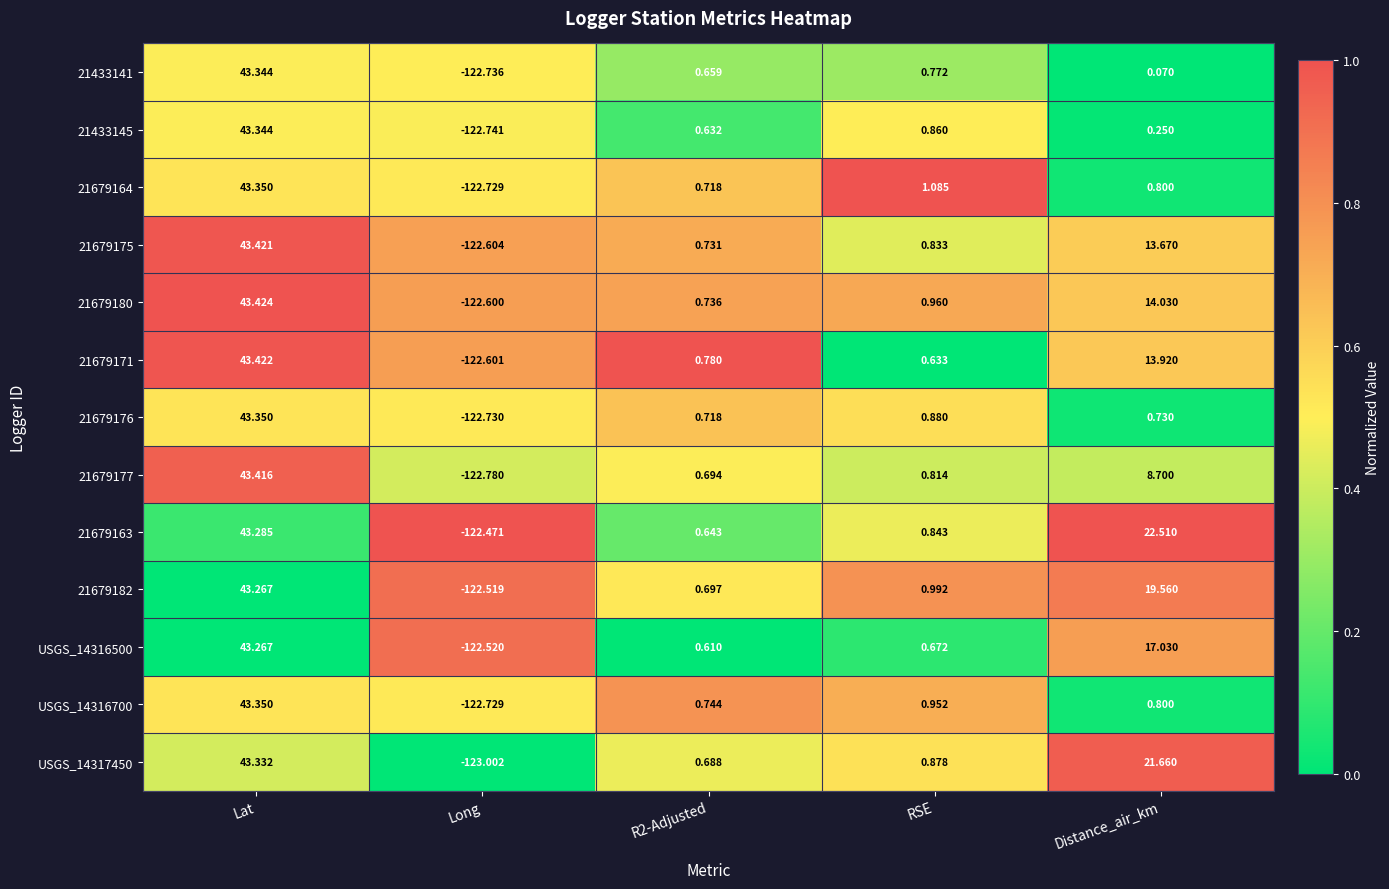

Is the value of 21433141 at Long greater than the value of 21679164 at Long?

No